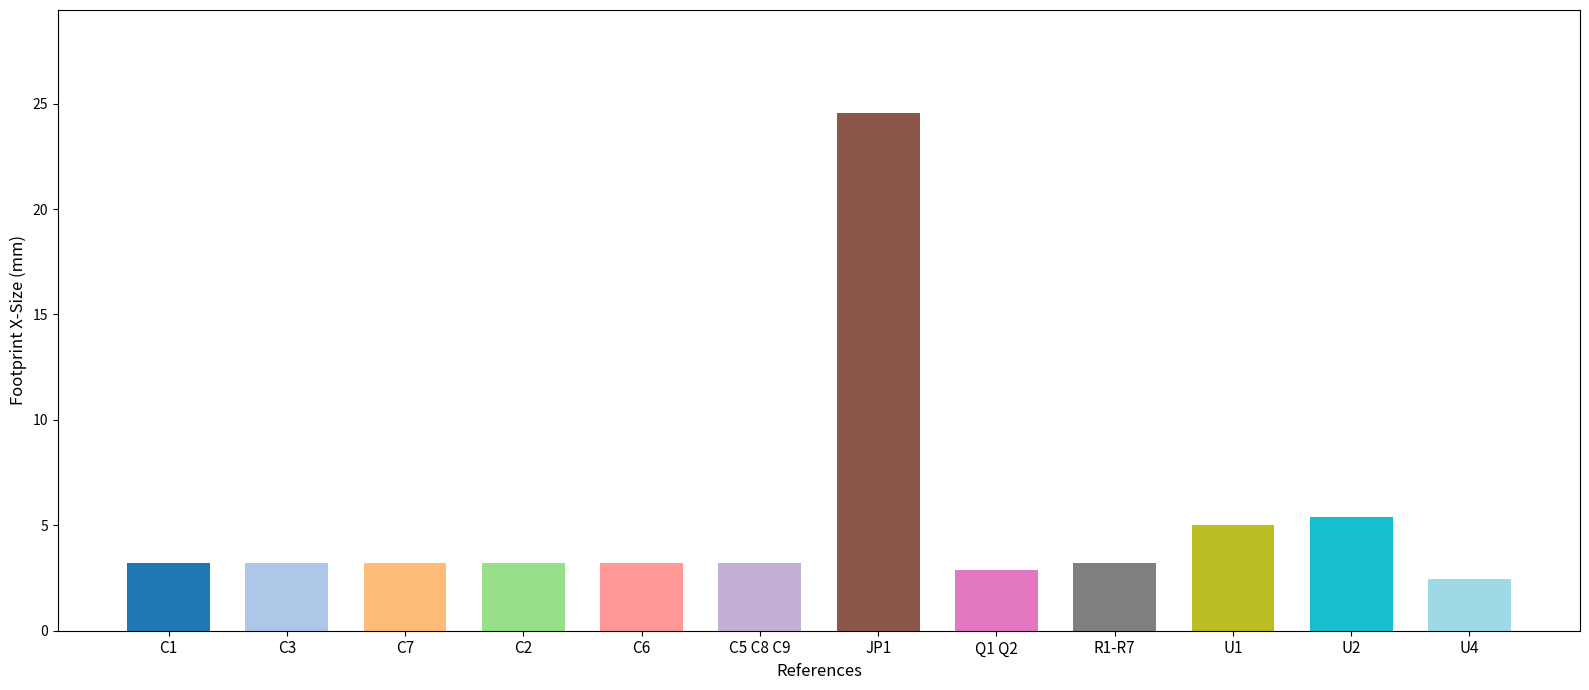

The value at Q1 Q2 is 2.0. True or false?

False